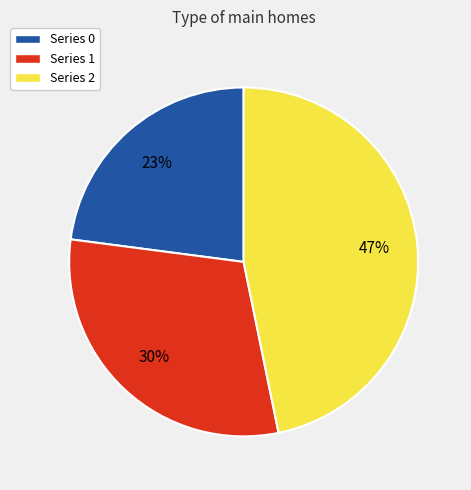

Does any single category account for the majority?

No